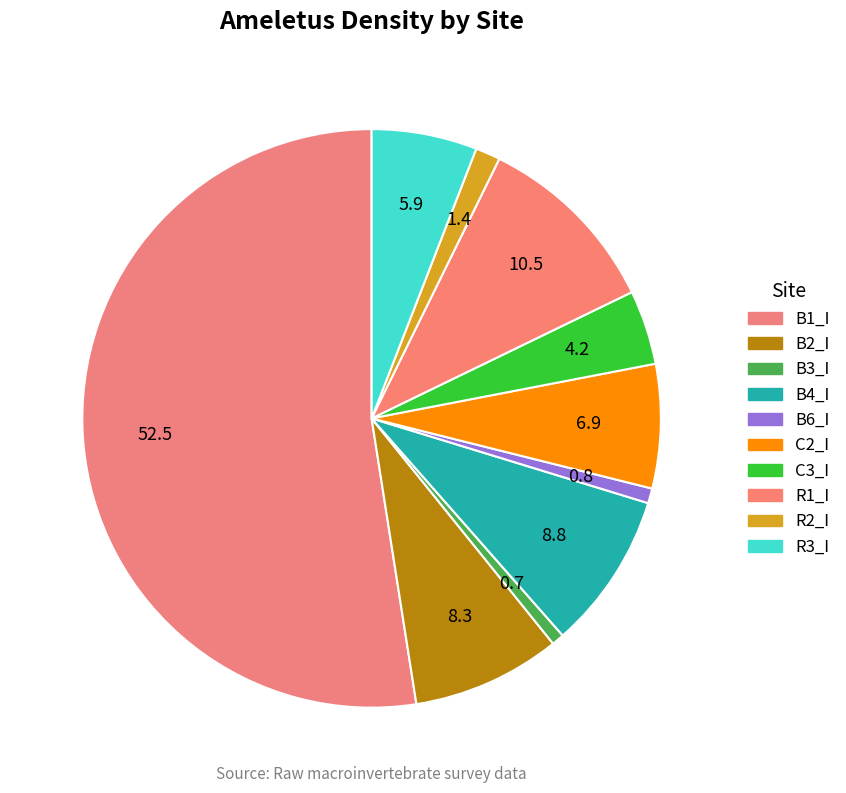

How many segments does this pie chart have?

10